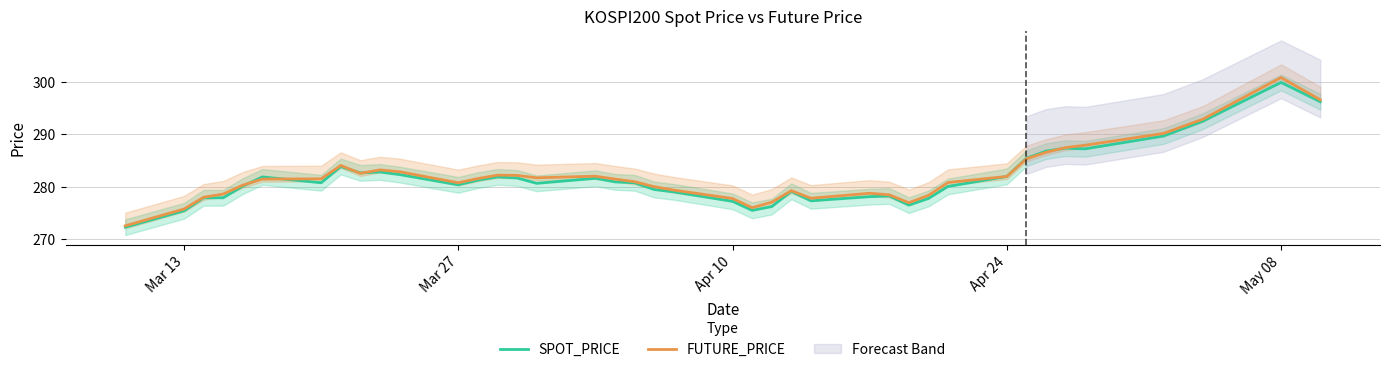

What is the maximum value for FUTURE_PRICE?

300.8